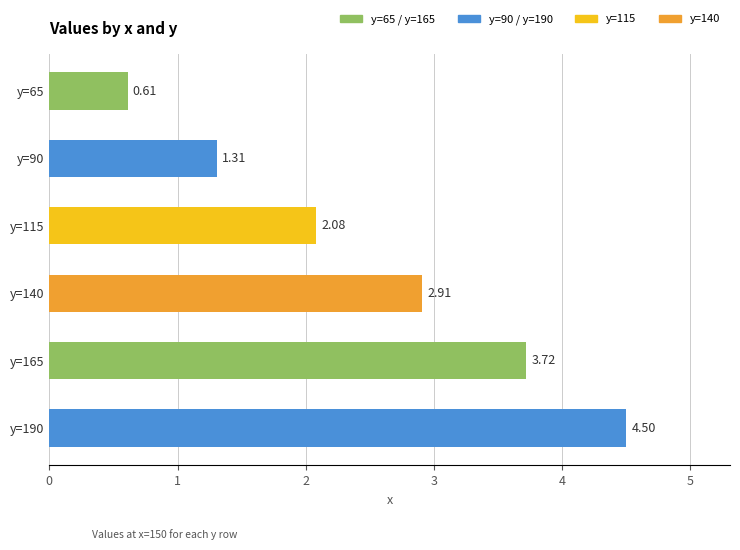

How many data points does each series have?

6